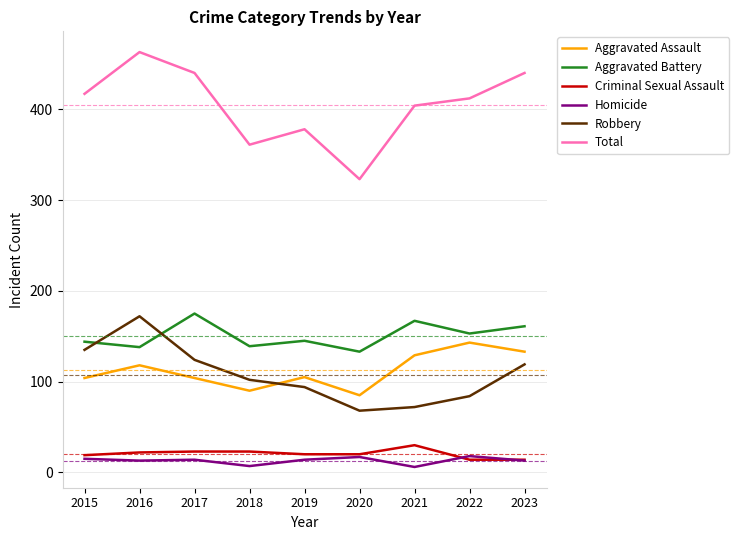

Which series has the largest total across all categories?

Total